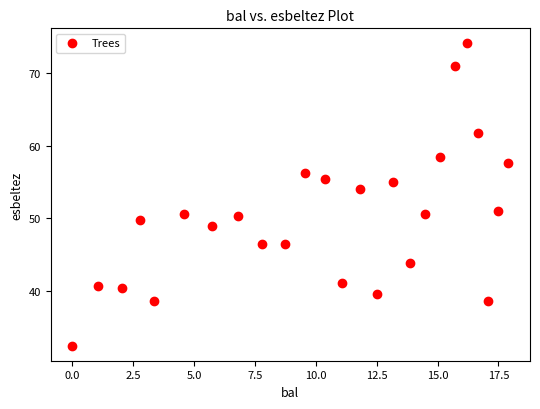

What is the range of X values (max minus min)?

17.9